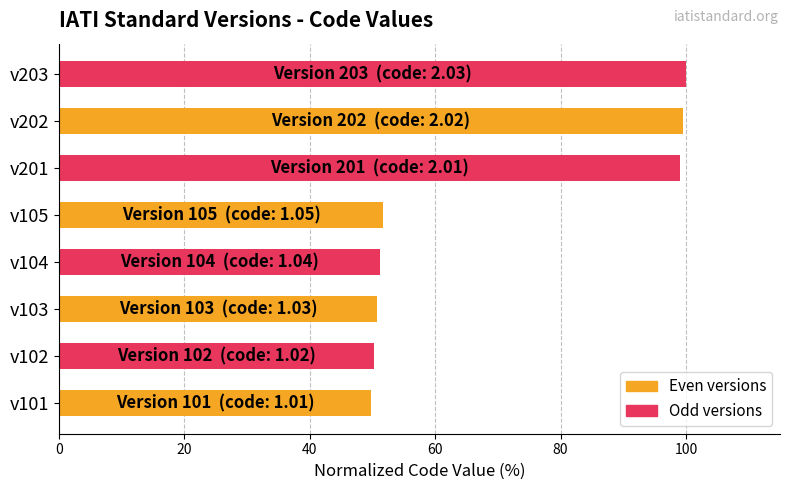

What is the average value?

69.0